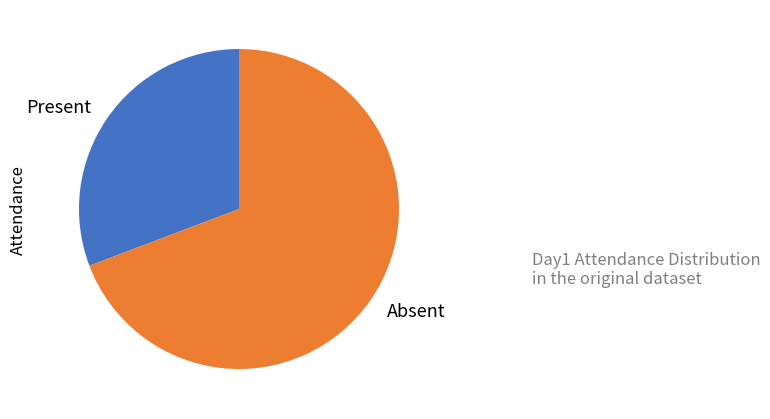

Which category accounts for the majority?

Absent